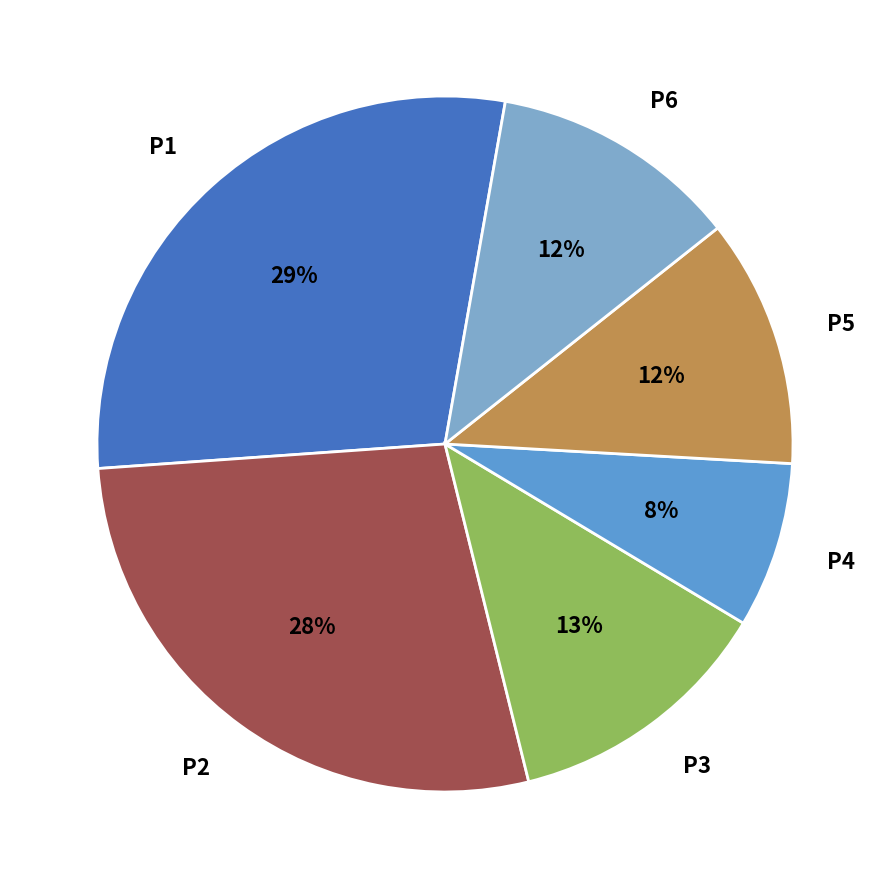

What is the ratio of the value at P5 to the value at P6?

1.0